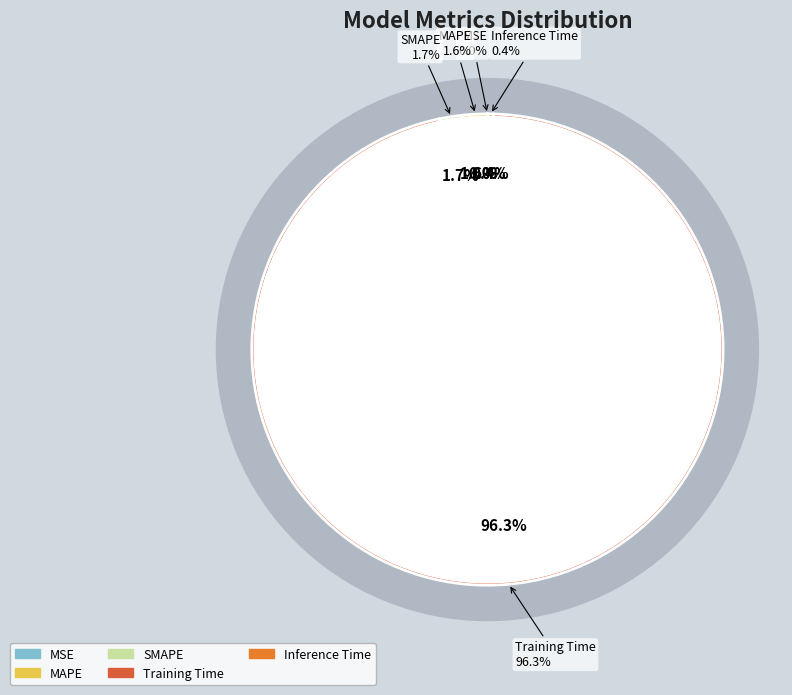

Rank the categories by value from lowest to highest.

MSE, Inference Time, MAPE, SMAPE, Training Time